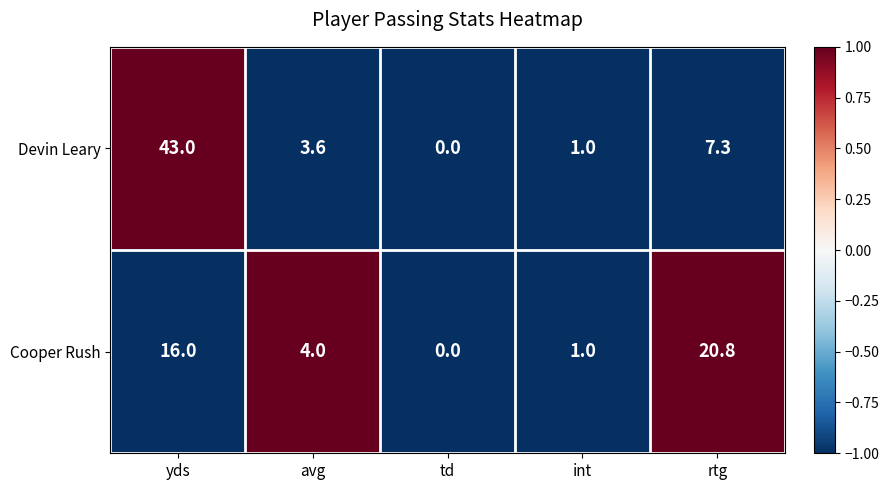

Reading left to right, extract all data points from this chart.

Devin Leary: 43.0	3.6	0.0	1.0	7.3
Cooper Rush: 16.0	4.0	0.0	1.0	20.8